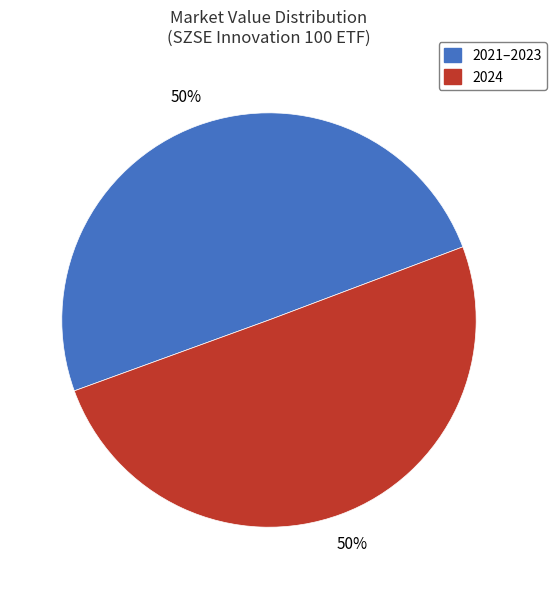

Do 2024 and 2021–2023 together represent more than half of the pie?

Yes